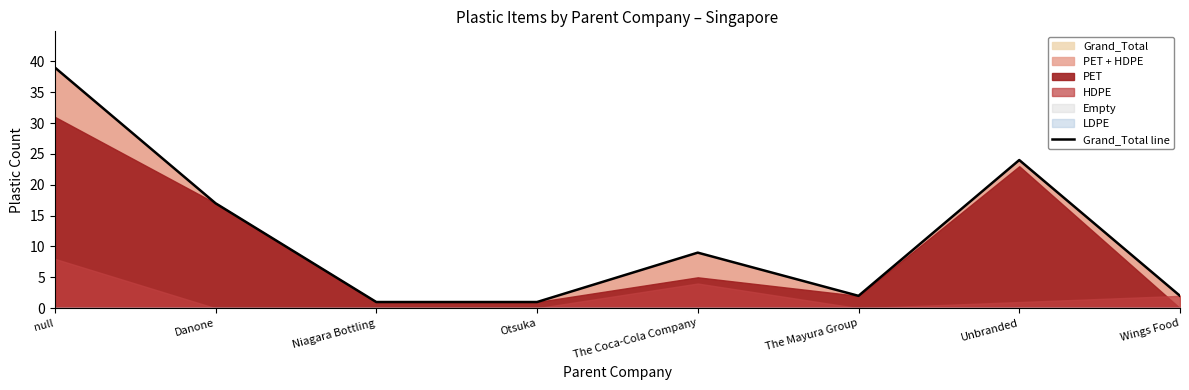

True or false: the data shows 17 at Danone.

True